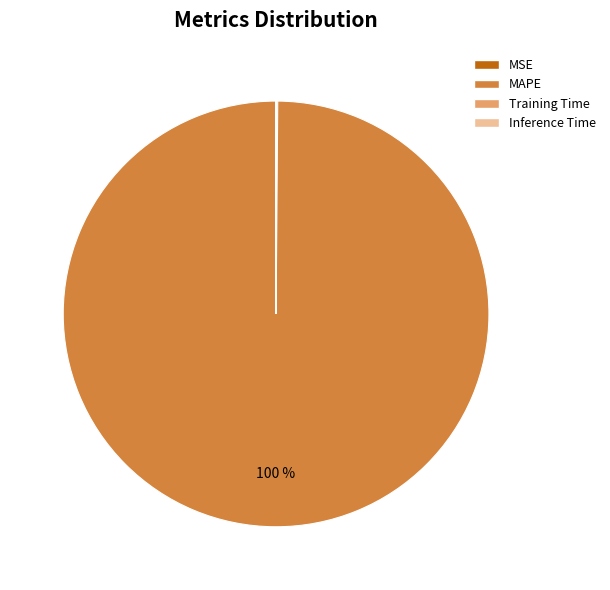

Which slice is the largest?

MAPE